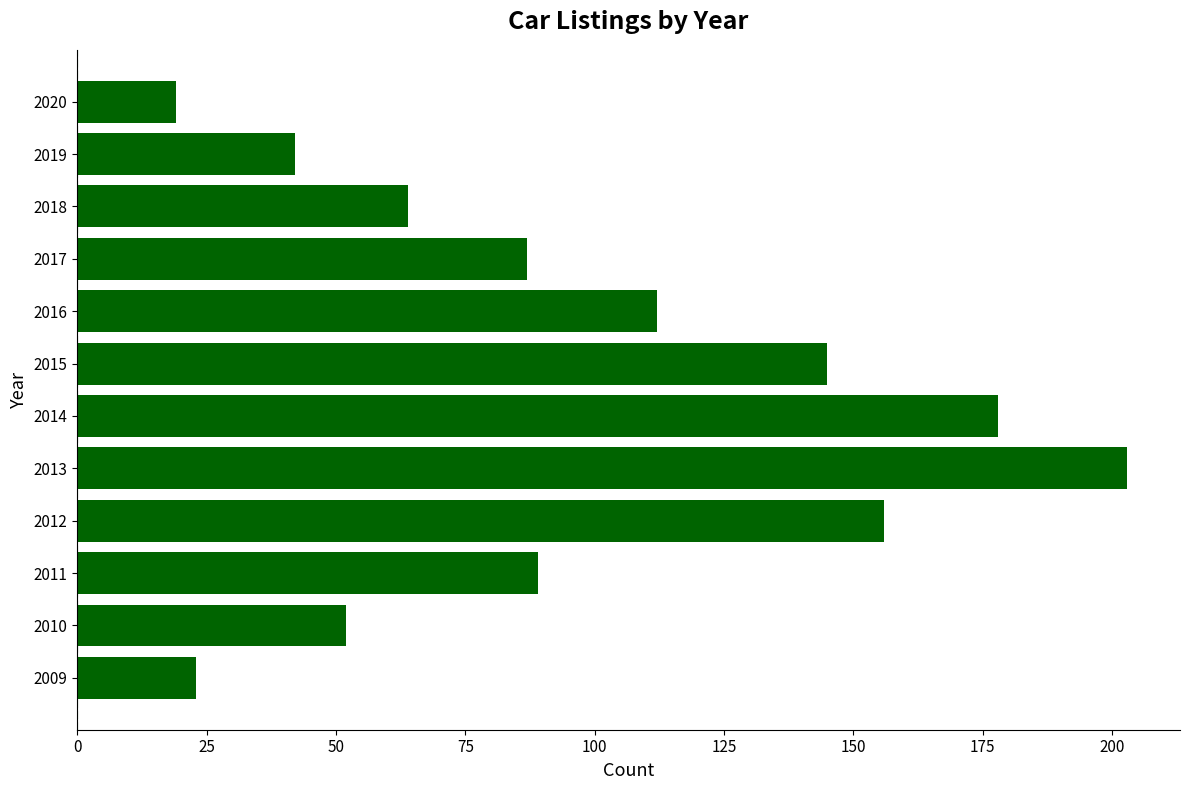

At which label is the value closest to 111?

2016